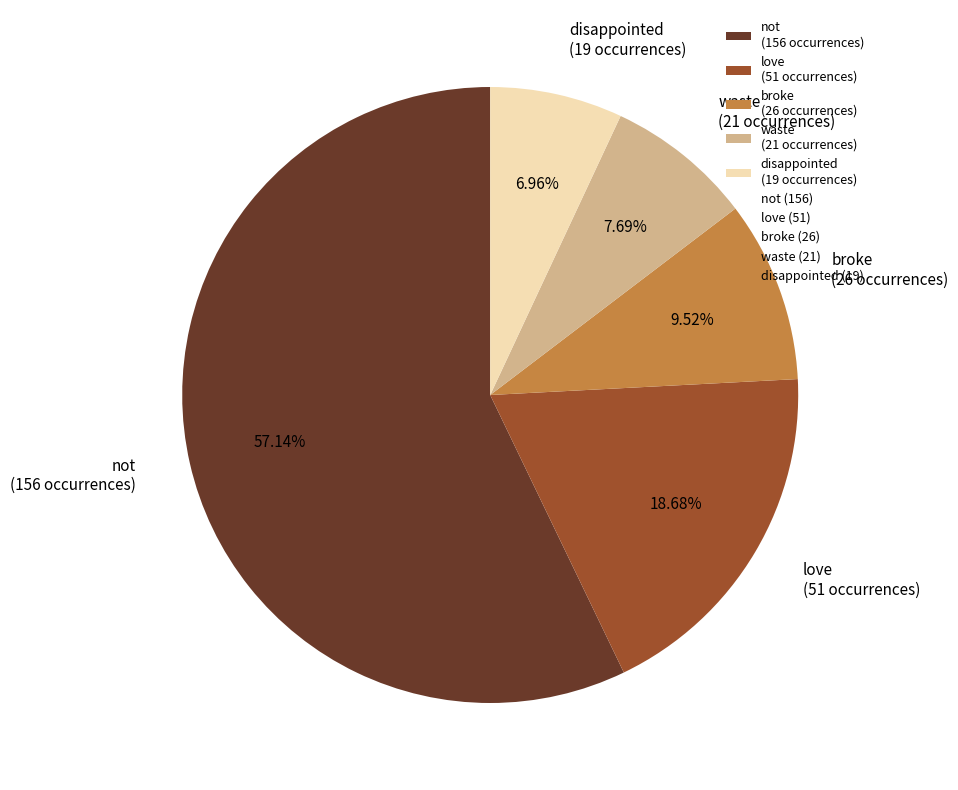

Is the sum of not (156 occurrences) and love (51 occurrences) greater than half?

Yes